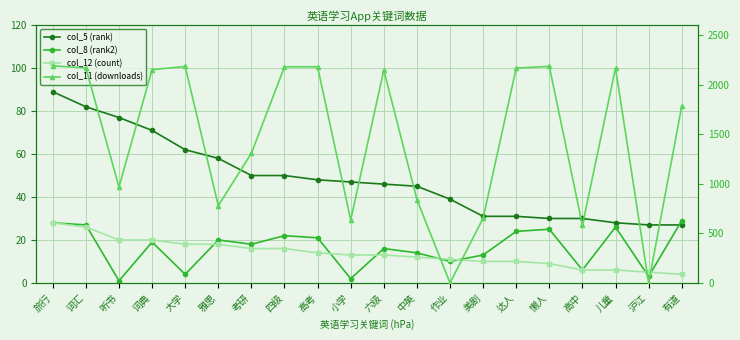

What are all the series names shown in the legend?

col_5 (rank), col_8 (rank2), col_12 (count), col_11 (downloads)